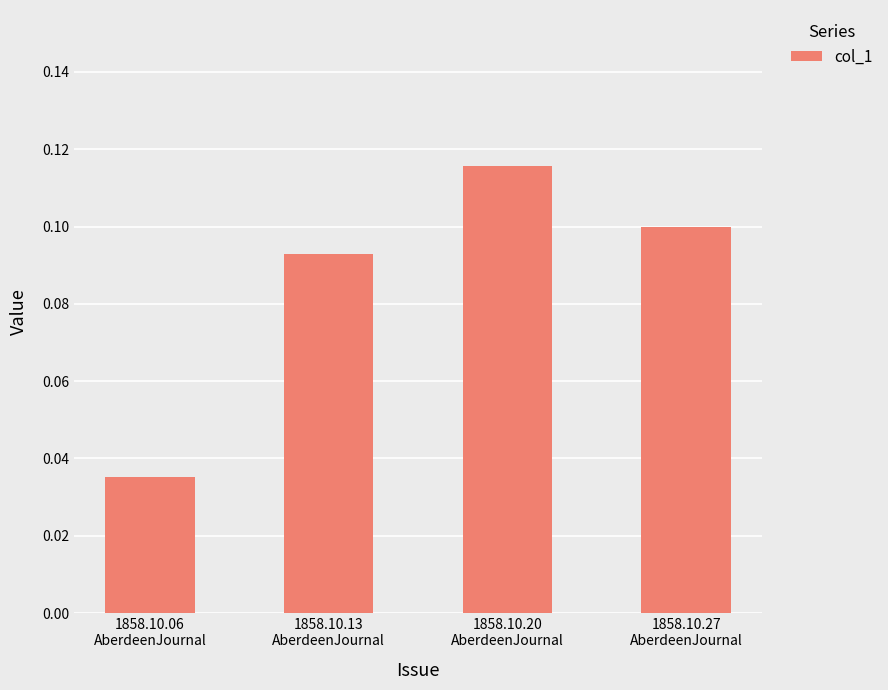

What is the label of the 2nd bar from the right?

1858.10.20
AberdeenJournal